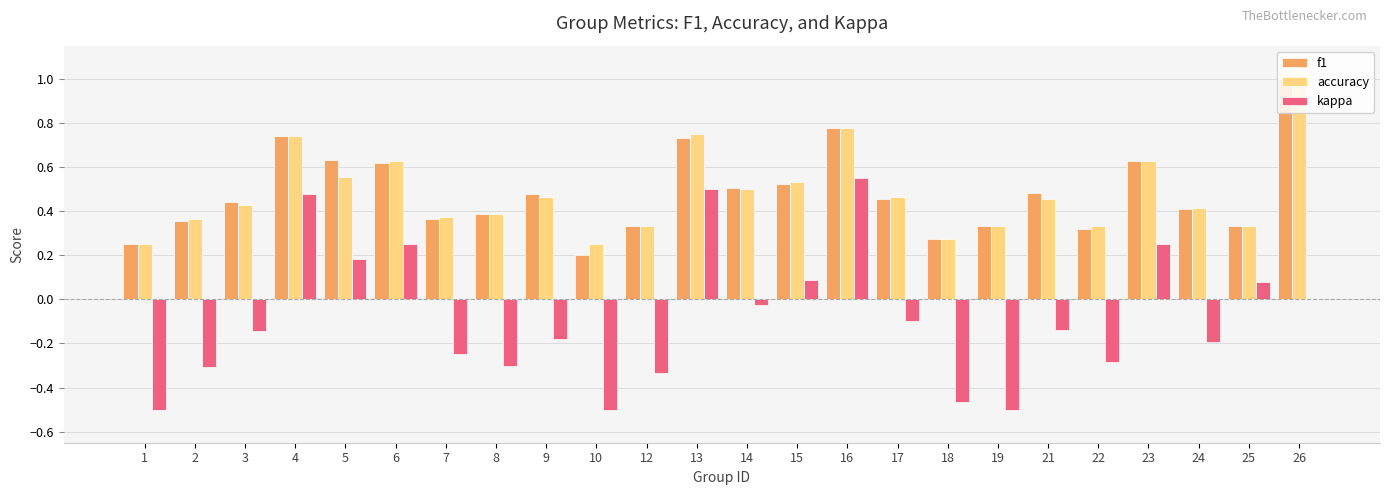

Which series has the widest spread of values?

kappa